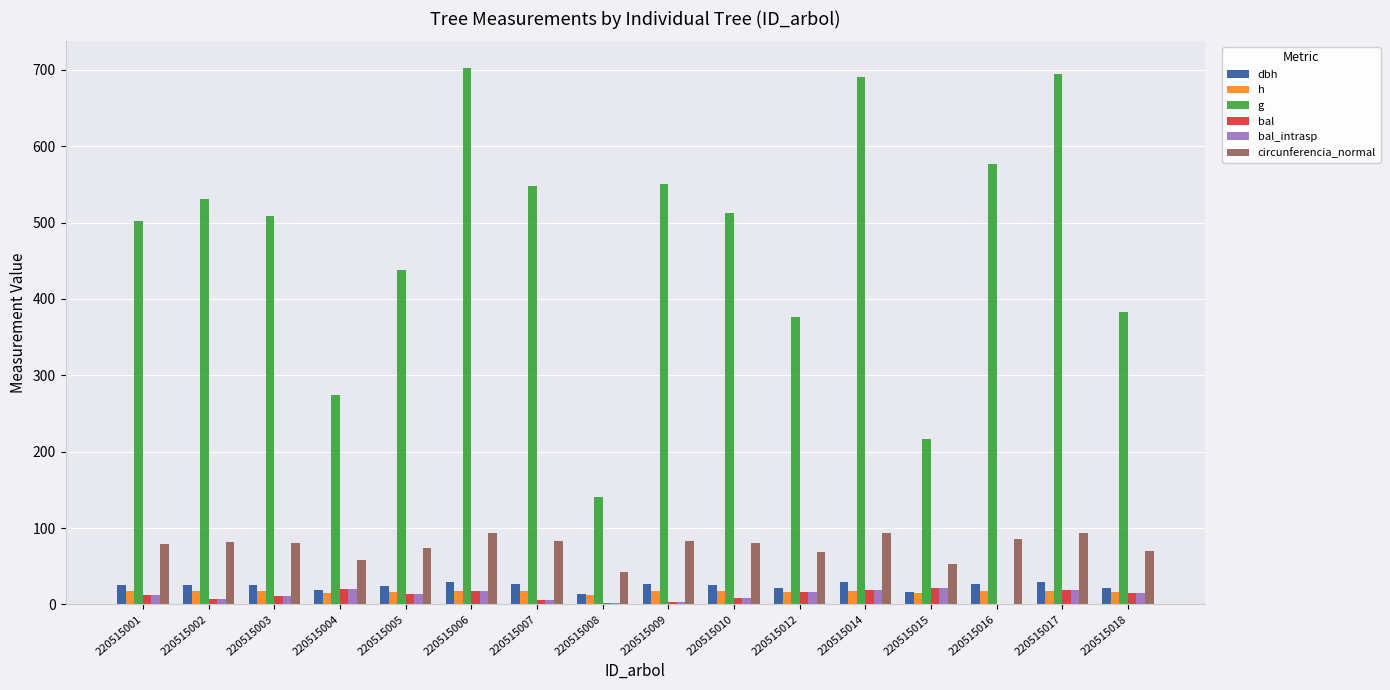

Between 220515003 and 220515014, which series saw the biggest shift?

g